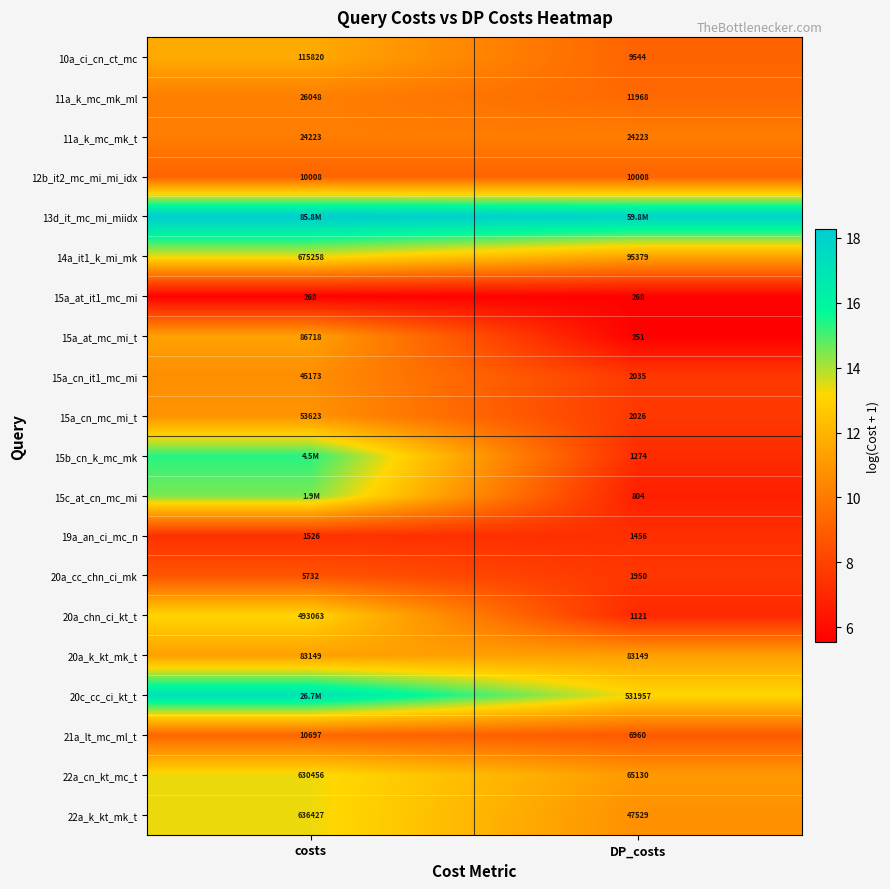

Rank the categories by 19a_an_ci_mc_n value from highest to lowest.

costs, DP_costs